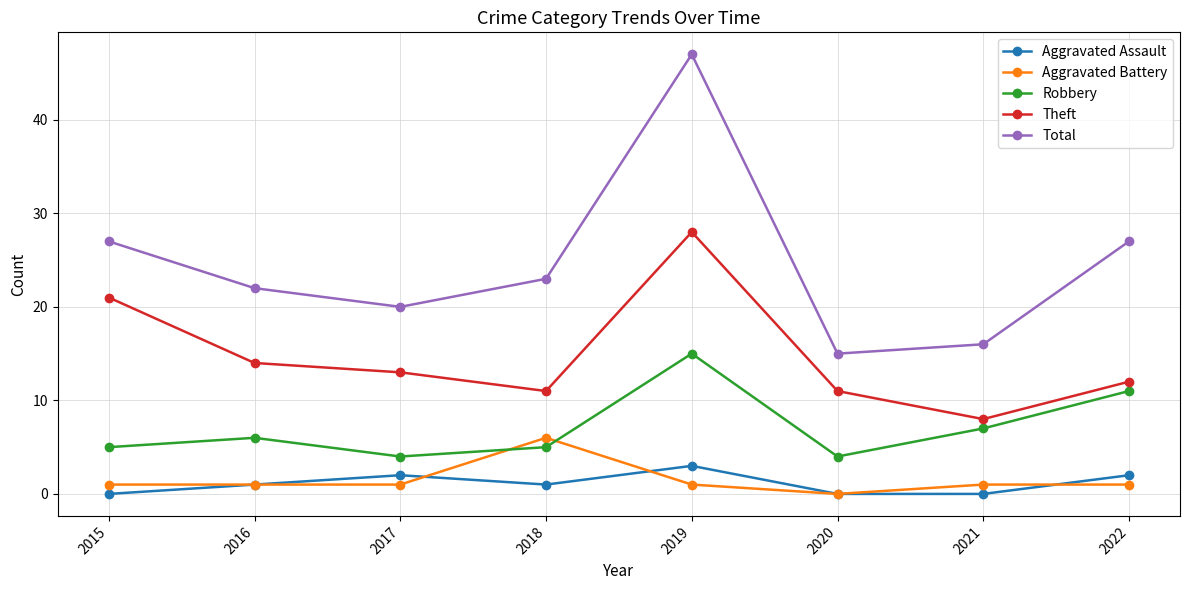

Reading left to right, what are all the values shown in this chart?

Aggravated Assault: 2015=0	2016=1	2017=2	2018=1	2019=3	2020=0	2021=0	2022=2
Aggravated Battery: 2015=1	2016=1	2017=1	2018=6	2019=1	2020=0	2021=1	2022=1
Robbery: 2015=5	2016=6	2017=4	2018=5	2019=15	2020=4	2021=7	2022=11
Theft: 2015=21	2016=14	2017=13	2018=11	2019=28	2020=11	2021=8	2022=12
Total: 2015=27	2016=22	2017=20	2018=23	2019=47	2020=15	2021=16	2022=27